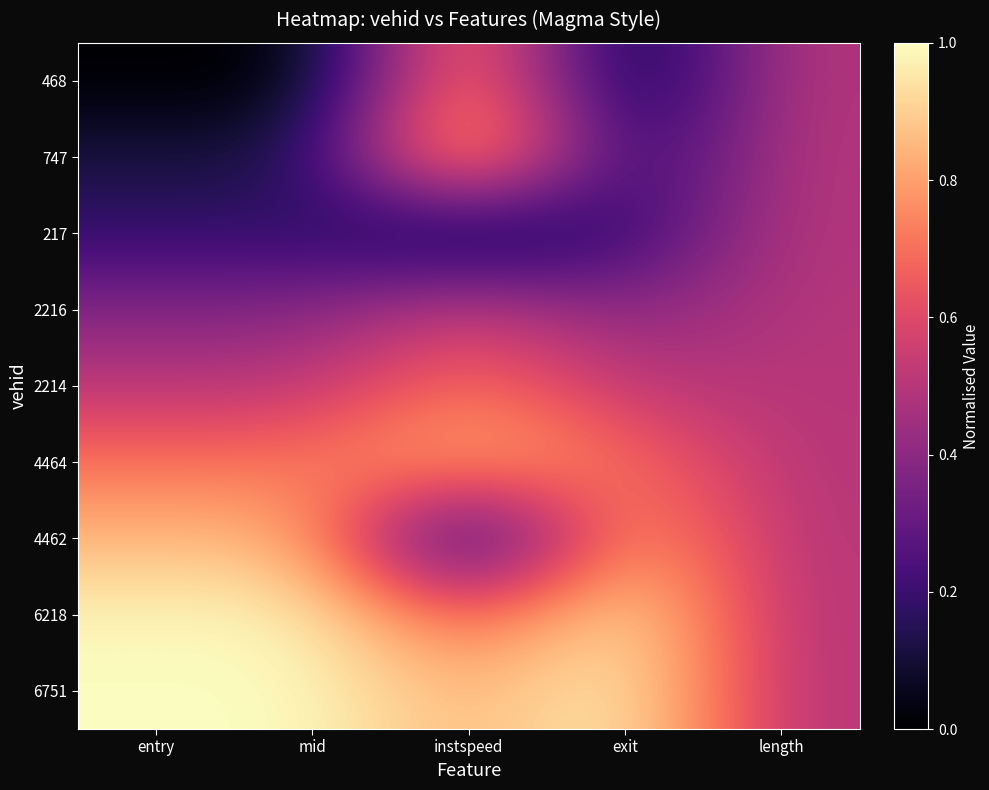

At instspeed, list the series in order from largest to smallest.

747, 4464, 468, 6751, 2214, 6218, 2216, 217, 4462